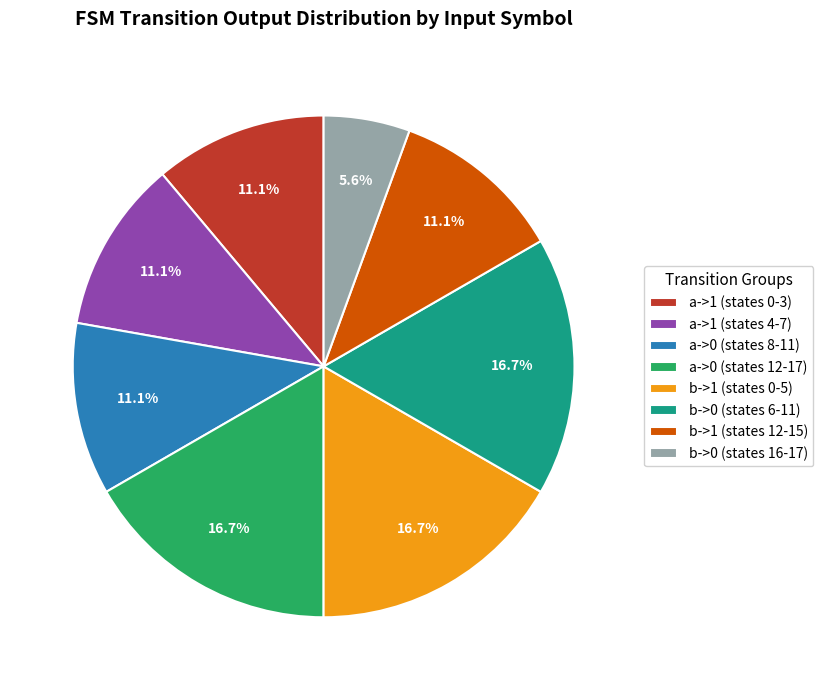

Which category has the smallest portion of the pie?

b->0 (states 16-17)